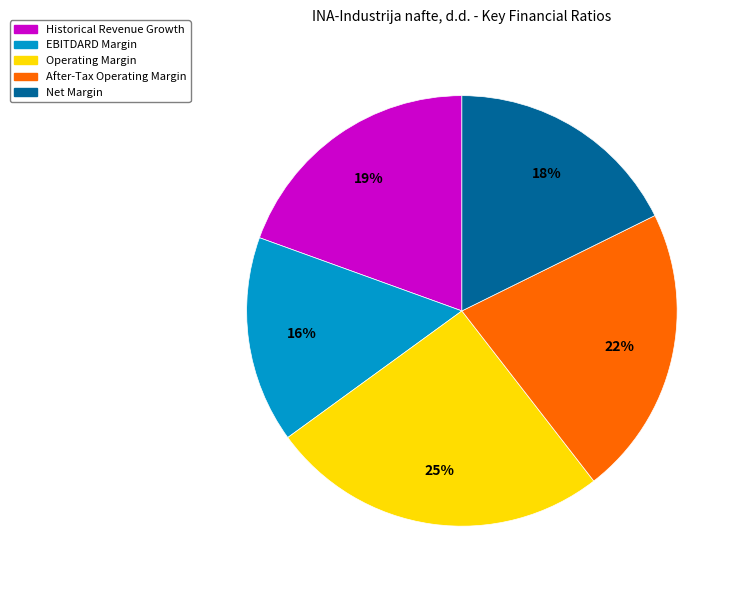

To the nearest percent, what is the combined percentage of Historical Revenue Growth and EBITDARD Margin?

35%